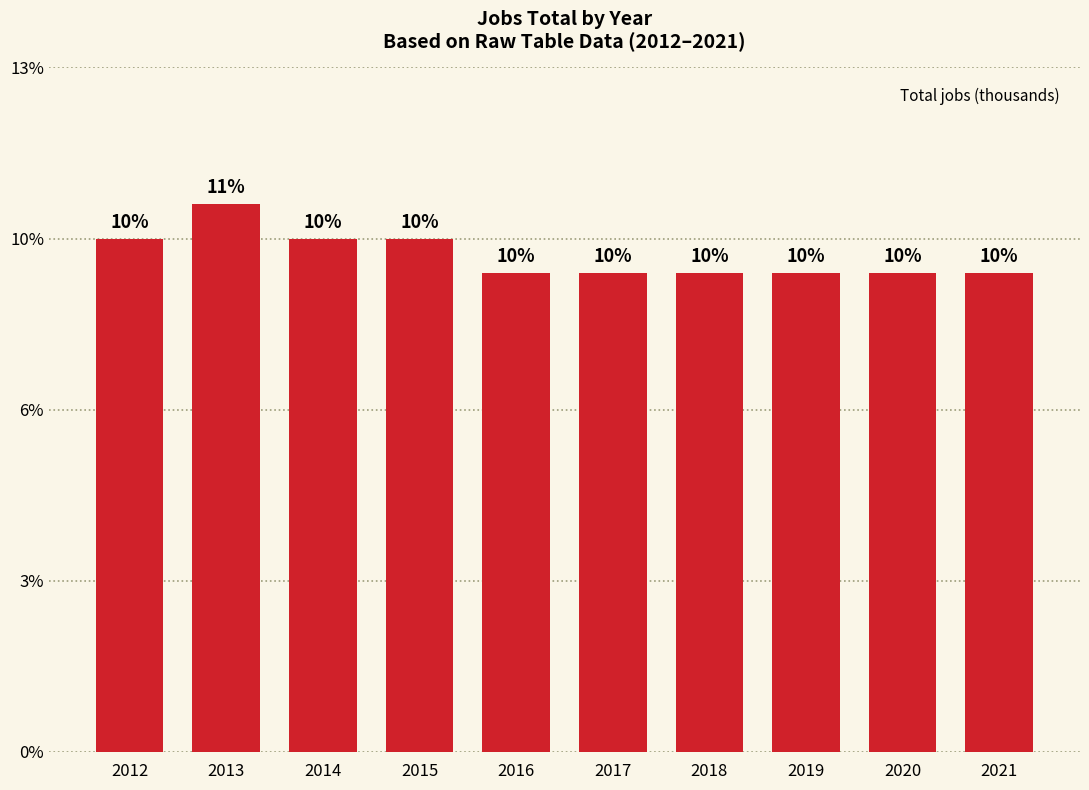

Are the bars grouped side by side (vs. stacked)?

No